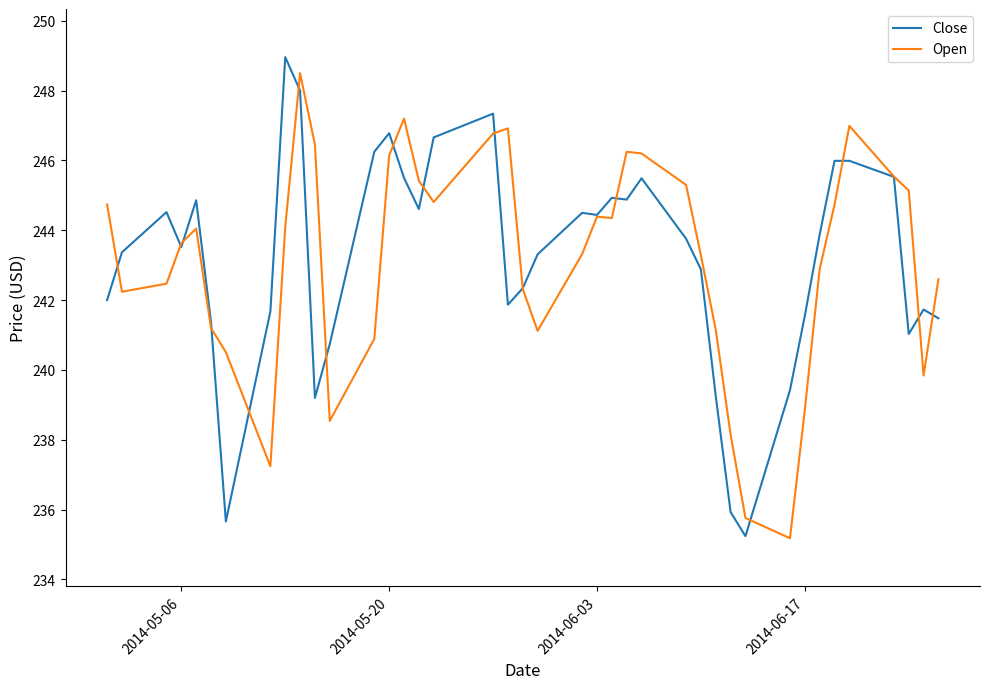

What is the lowest value of the Open series?

235.2